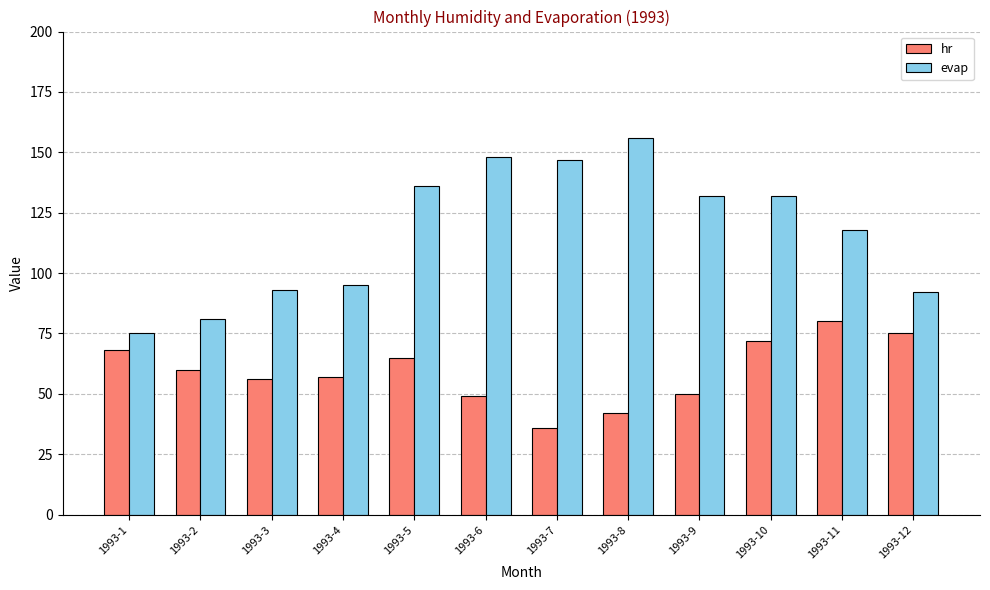

At 1993-12, list the series in order from largest to smallest.

evap, hr